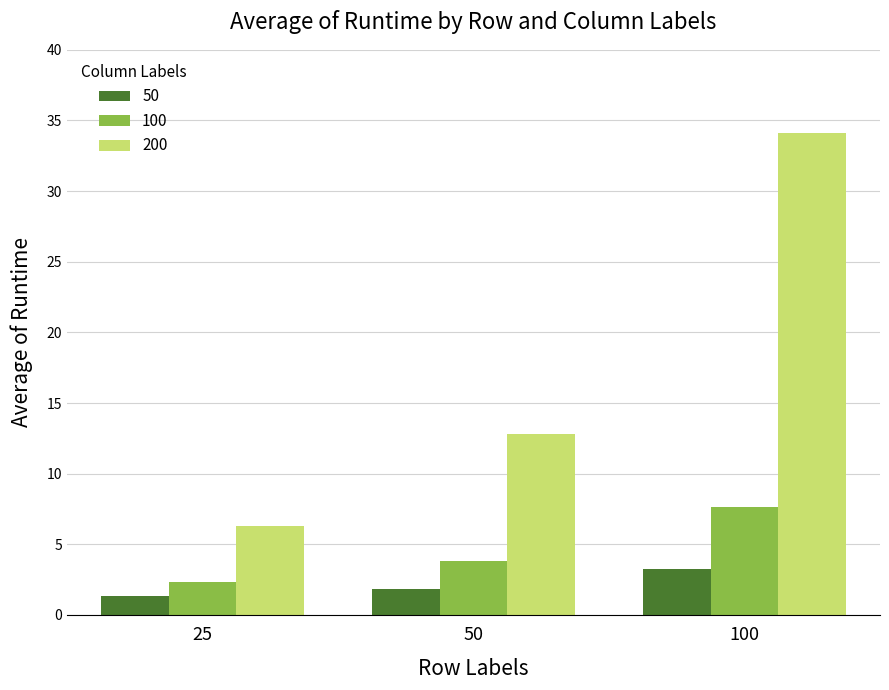

What are all the series names shown in the legend?

50, 100, 200